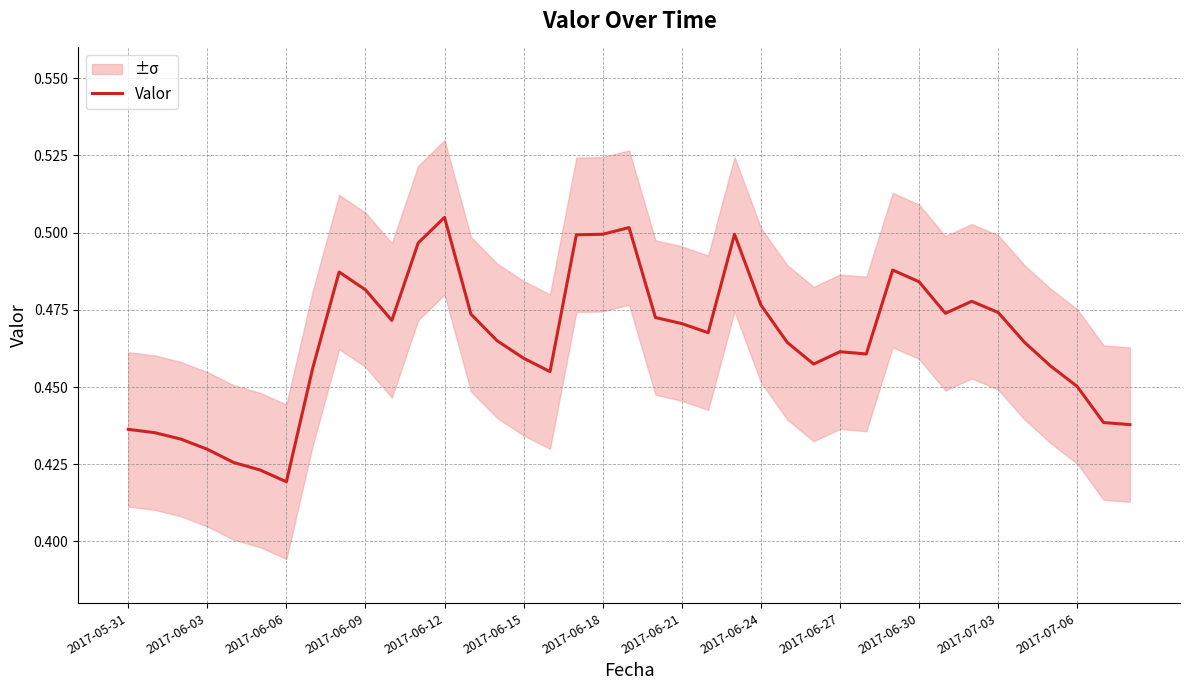

True or false: Valor has a value of 0.8 at 2017-07-06.

False